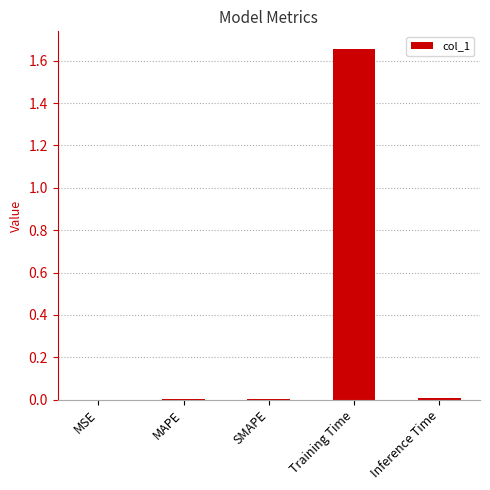

The value at SMAPE is 0.0. True or false?

True